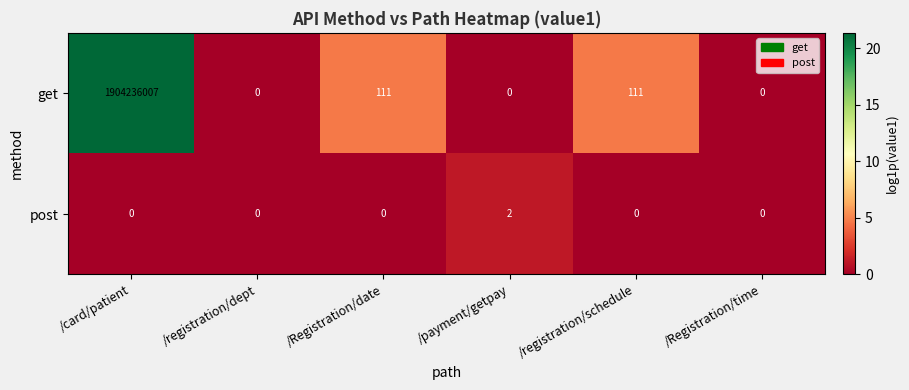

How many distinct data groups are displayed?

2